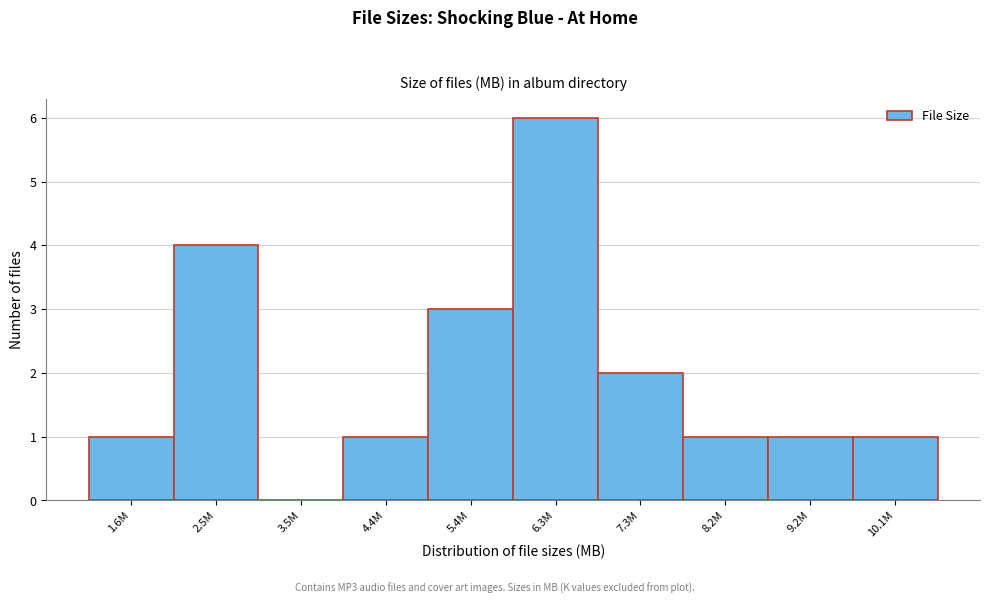

Reading left to right, transcribe all the data shown in this chart.

1.6M=1	2.5M=4	3.5M=0	4.4M=1	5.4M=3	6.3M=6	7.3M=2	8.2M=1	9.2M=1	10.1M=1